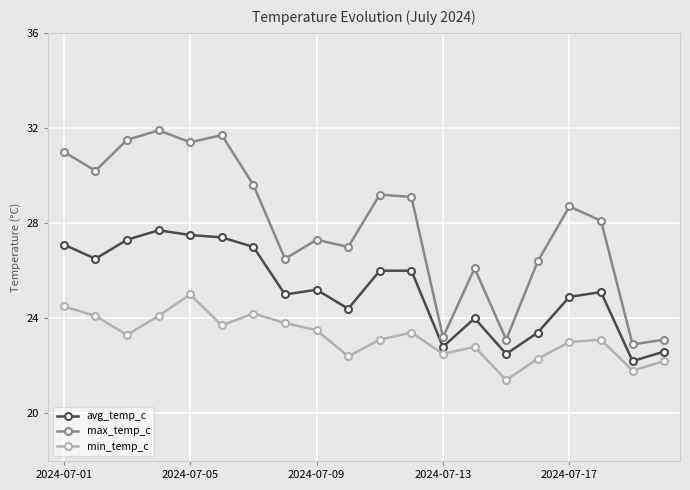

In min_temp_c, how many points are higher than both neighbors (excluding endpoints)?

5